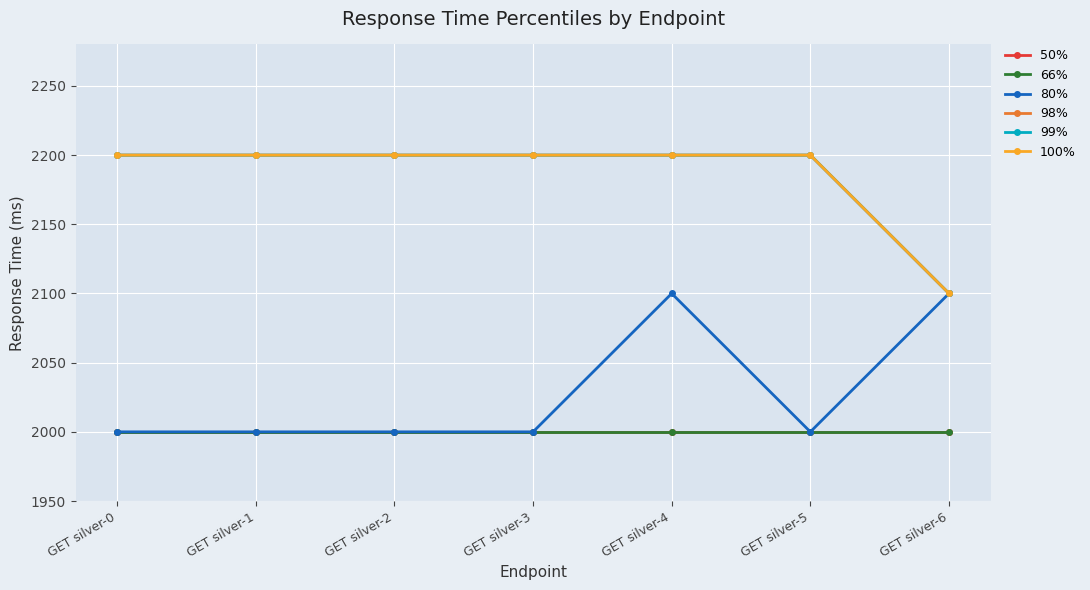

At which category is the sum across all series the highest?

GET silver-4